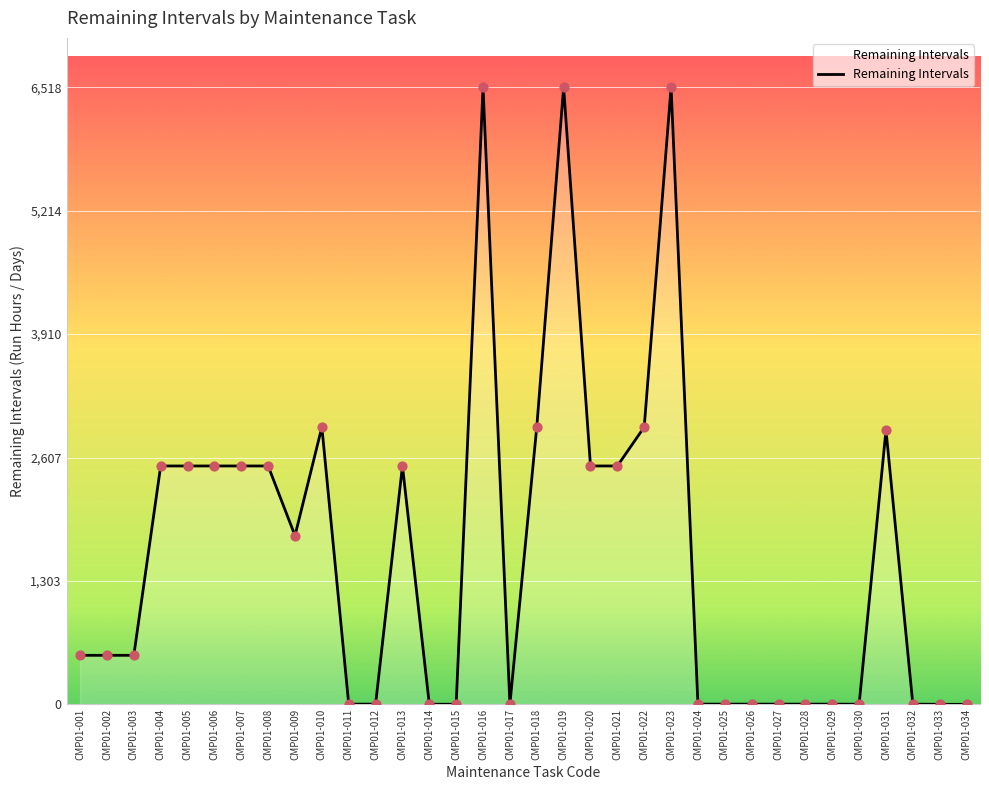

What is the change in value from CMP01-010 to CMP01-027?

-2926.7